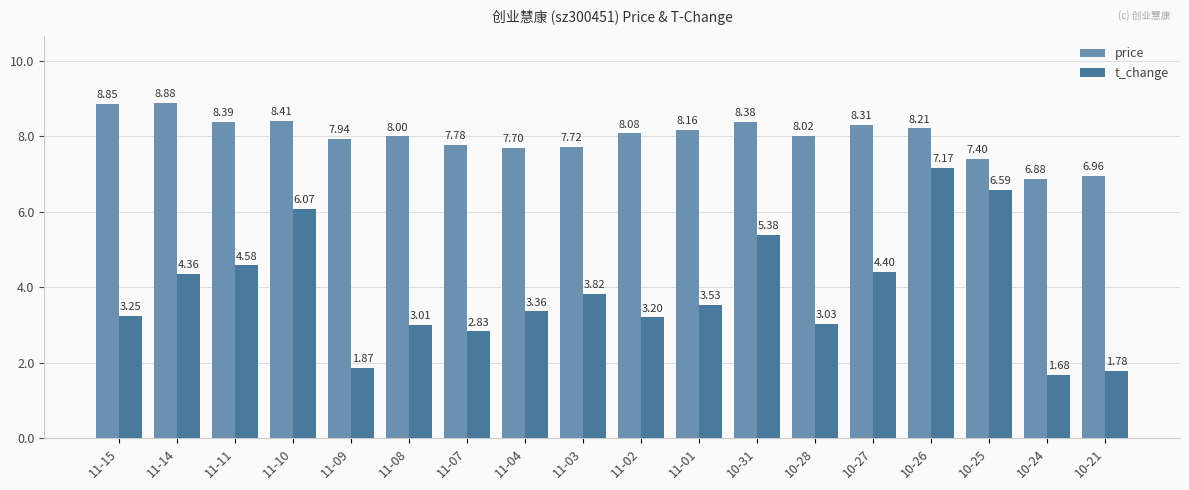

What is the difference between the second highest and second lowest values in the t_change series?

4.8